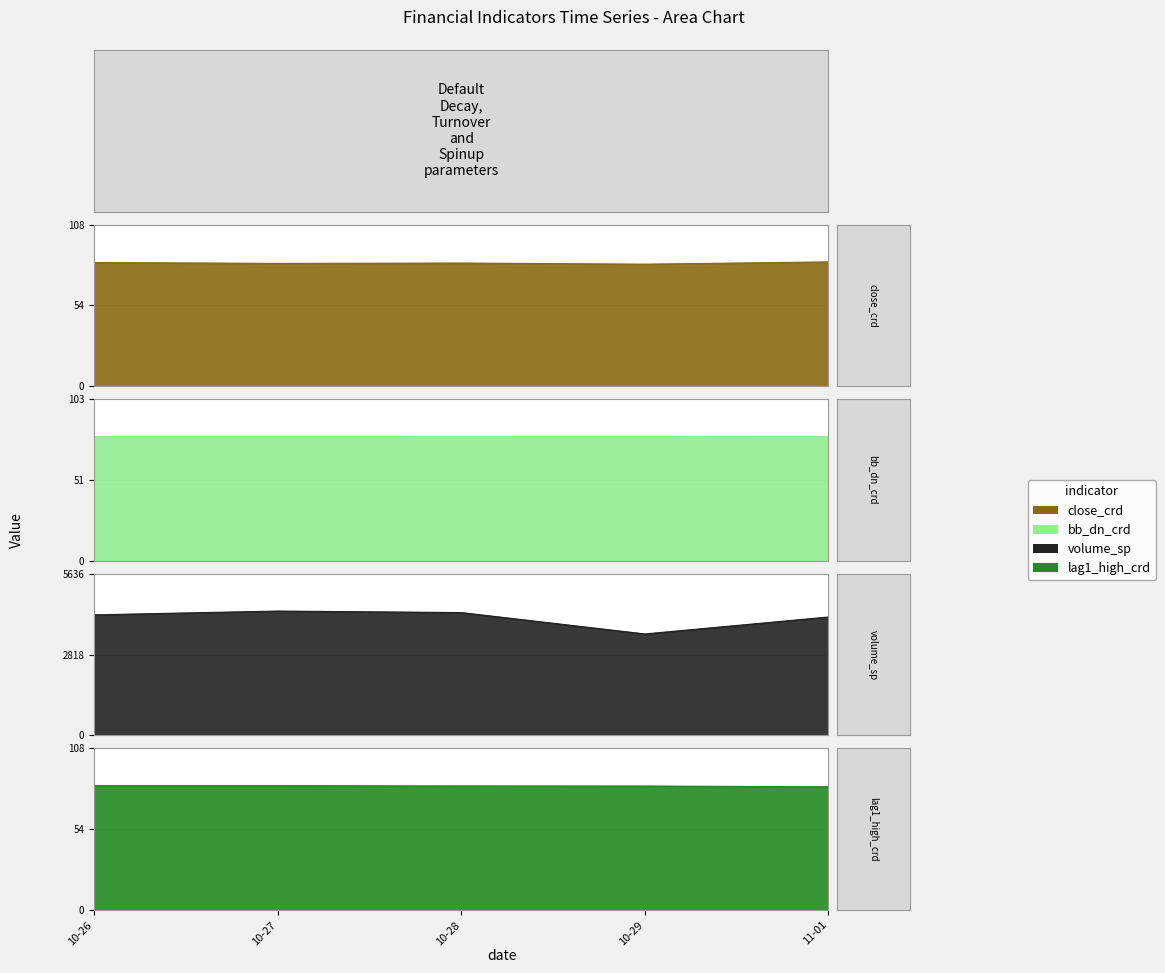

True or false: volume_sp and bb_dn_crd cross at least once.

False